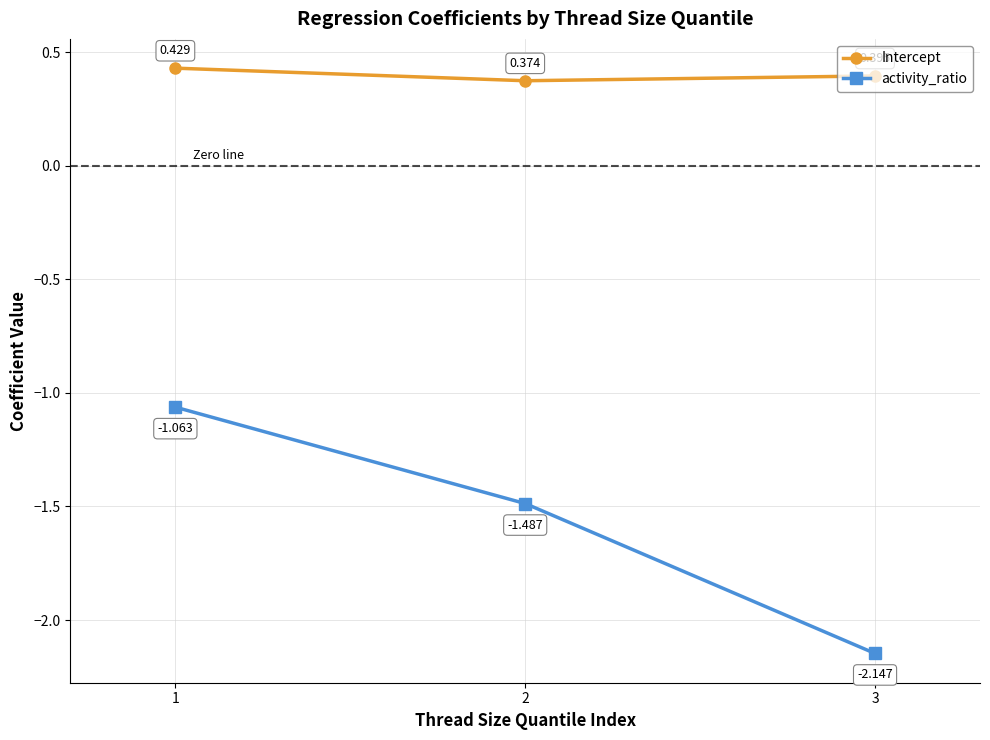

Is the value of Intercept at 1 greater than the value of activity_ratio at 3?

Yes